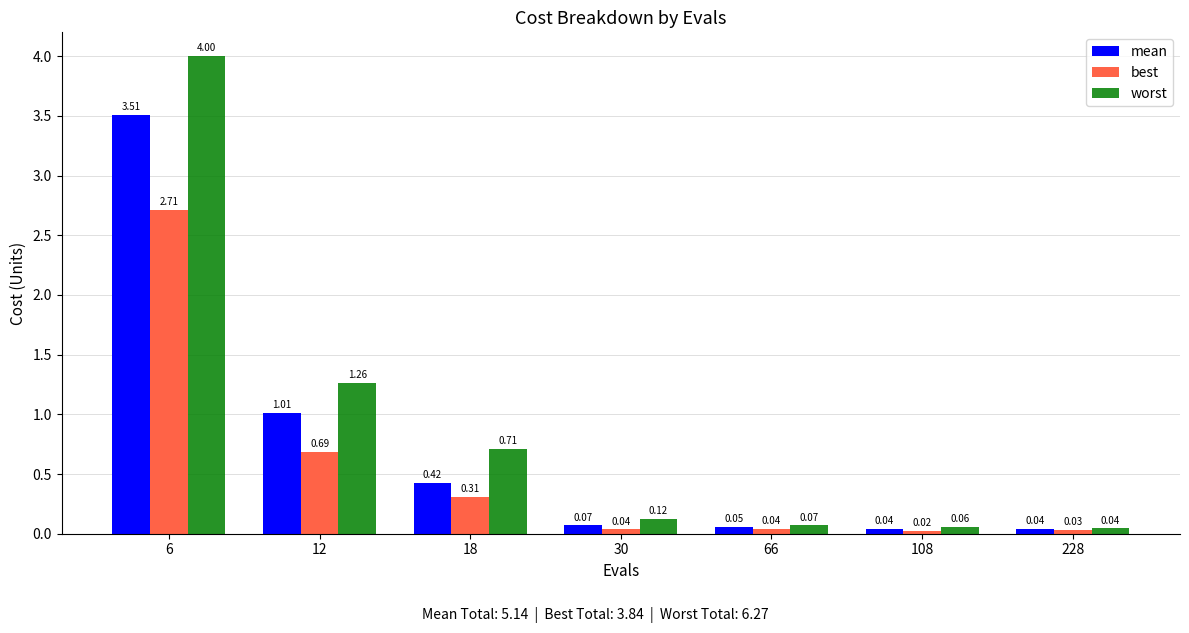

What are all the series names shown in the legend?

mean, best, worst